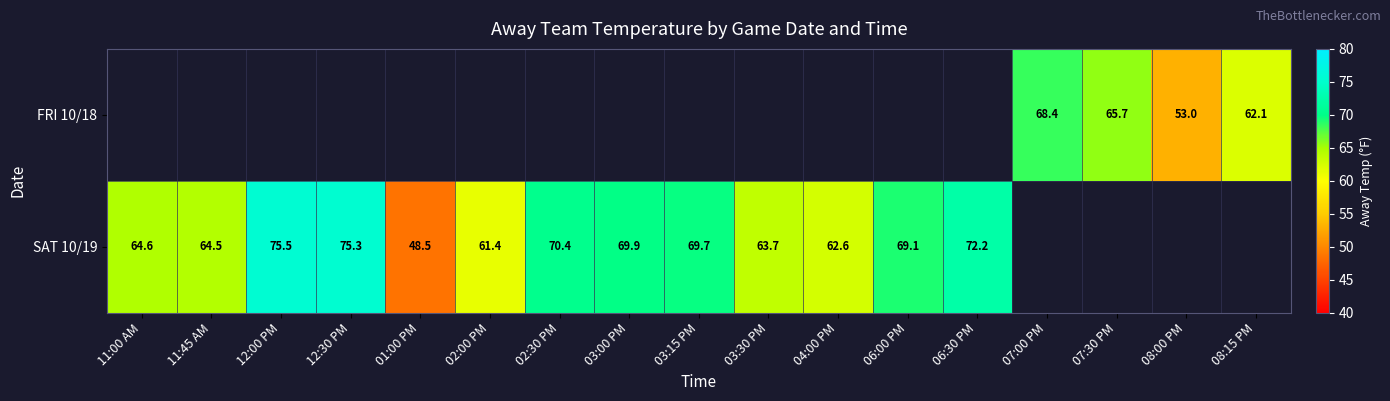

Is the value of SAT 10/19 at 06:30 PM greater than the value of FRI 10/18 at 07:00 PM?

Yes